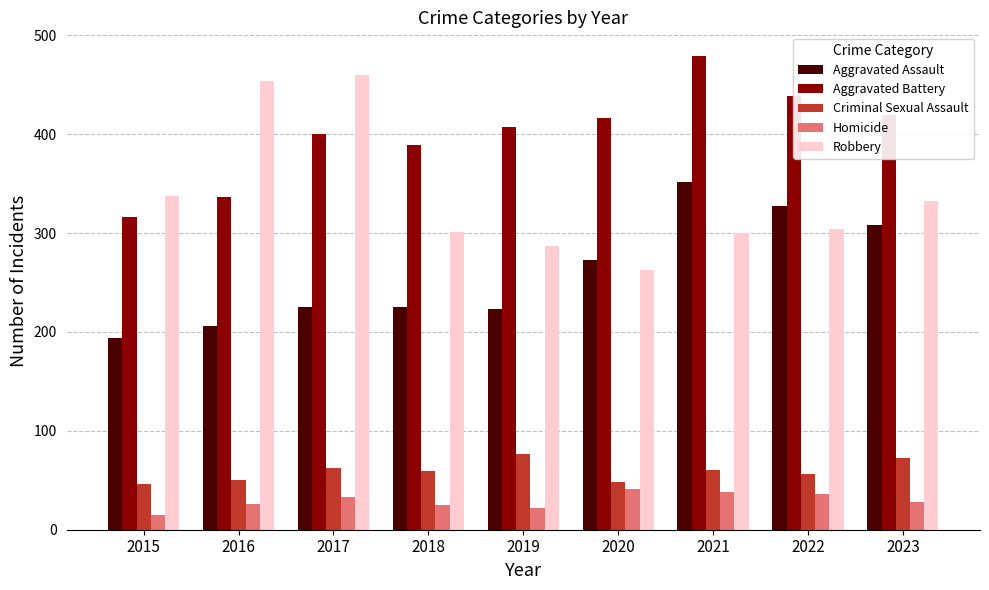

Is it true that Aggravated Assault equals 273 at 2020?

True